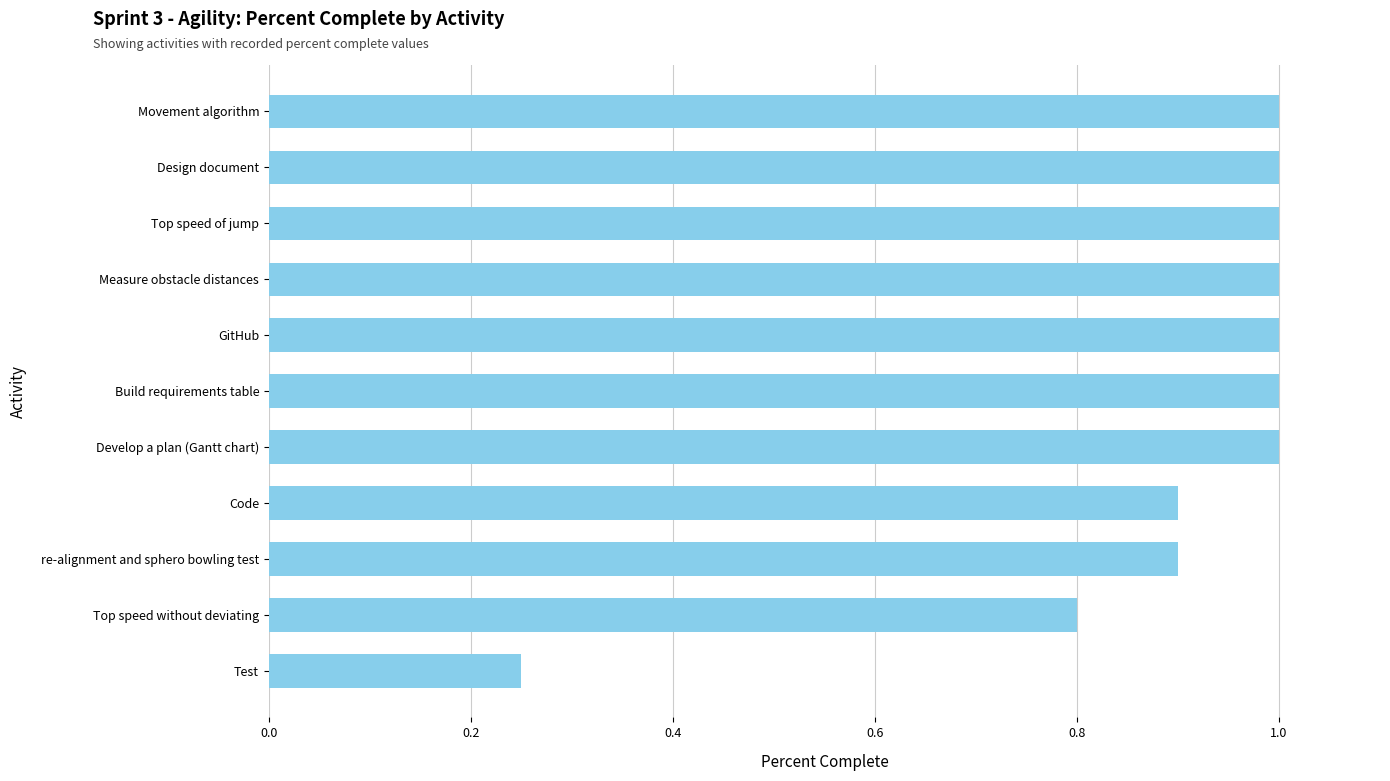

What is the average value?

0.9